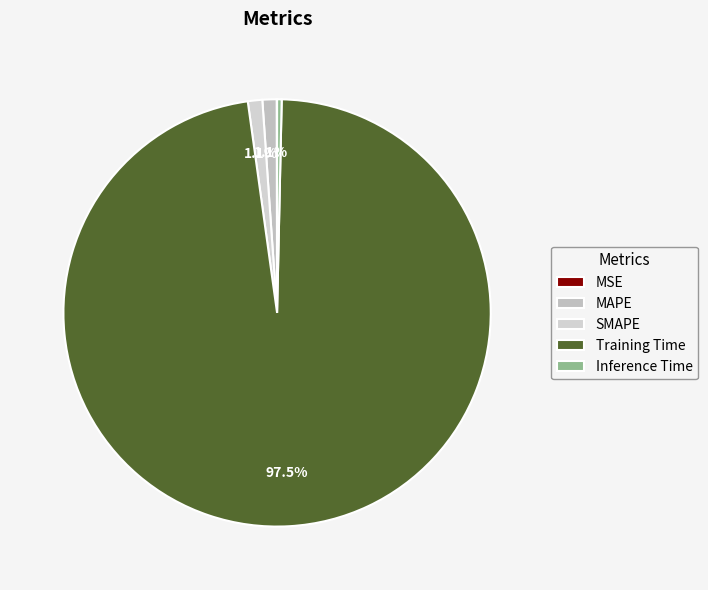

Combined, what portion of the pie is Training Time and Inference Time?

97.8%